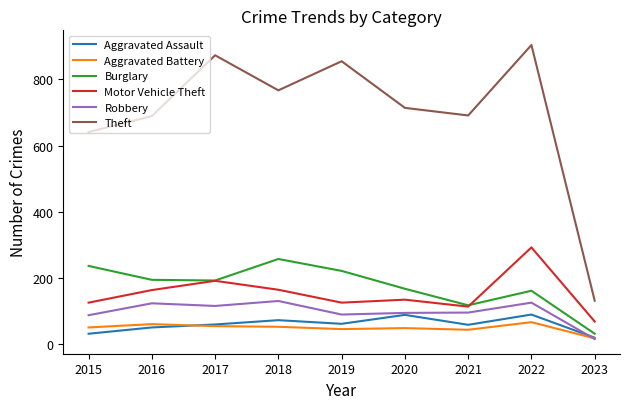

True or false: Aggravated Assault and Burglary intersect in this chart.

False